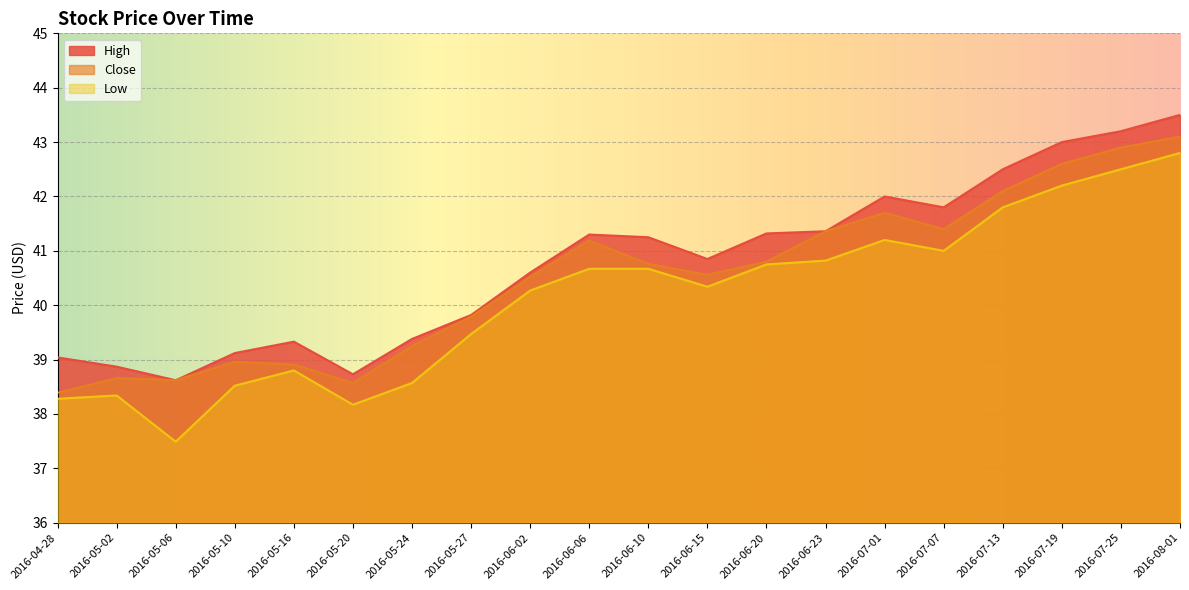

What is the total value across all series at 2016-06-23?

123.5